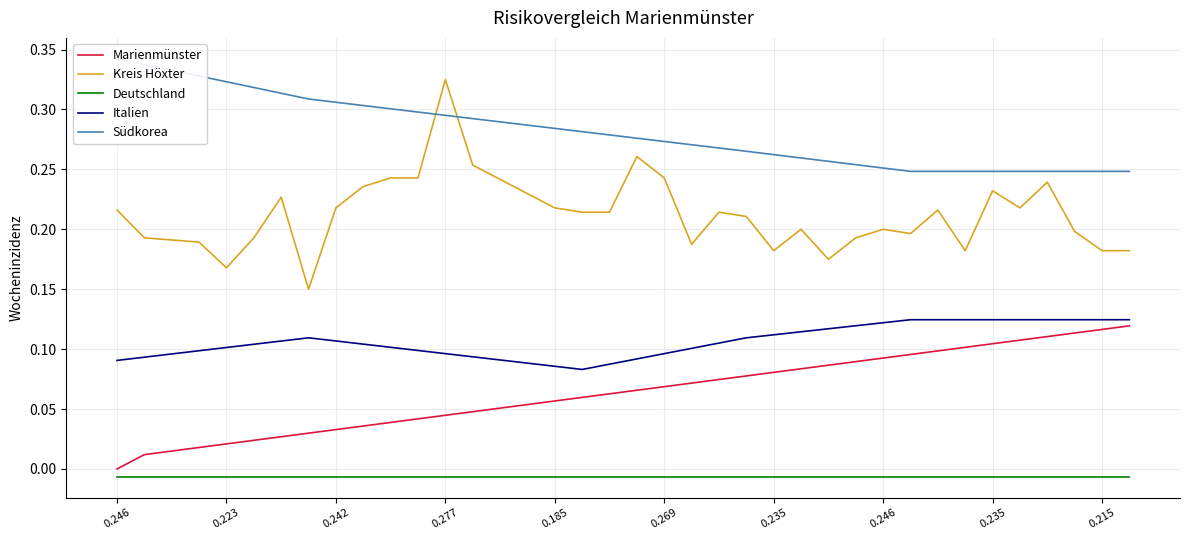

Is it true that Deutschland equals -0.0 at 22?

False